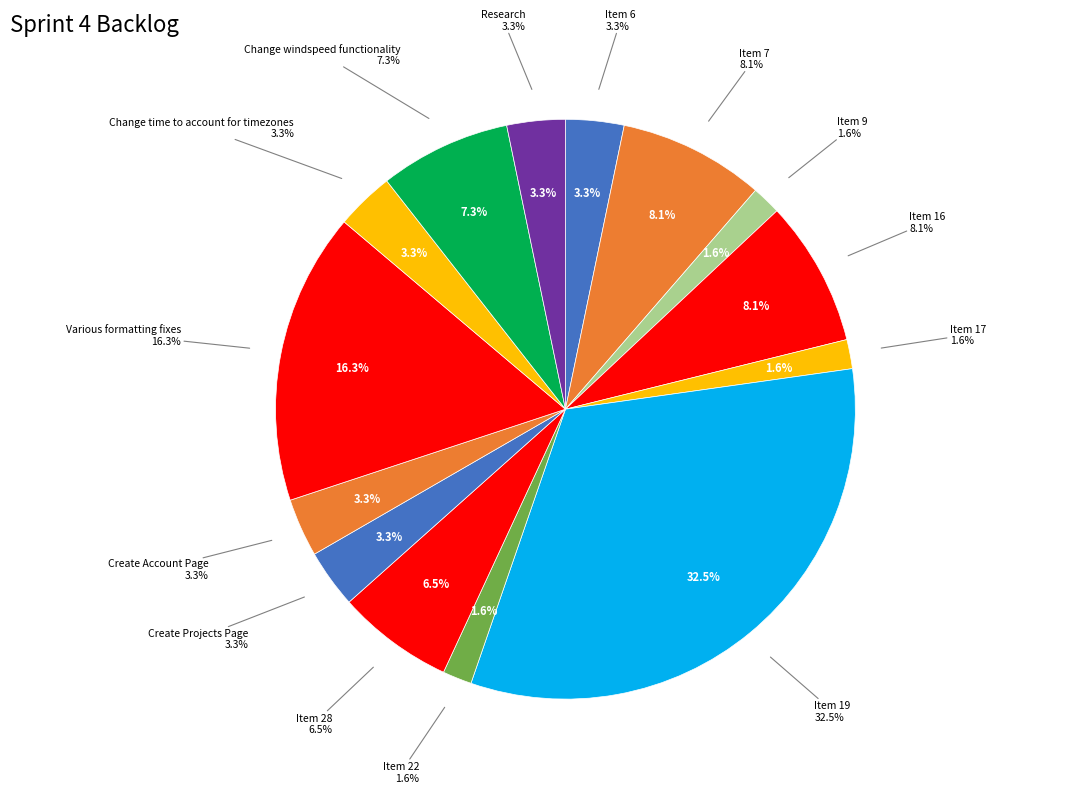

To the nearest percent, what is the difference between the largest and smallest slice percentages?

31%